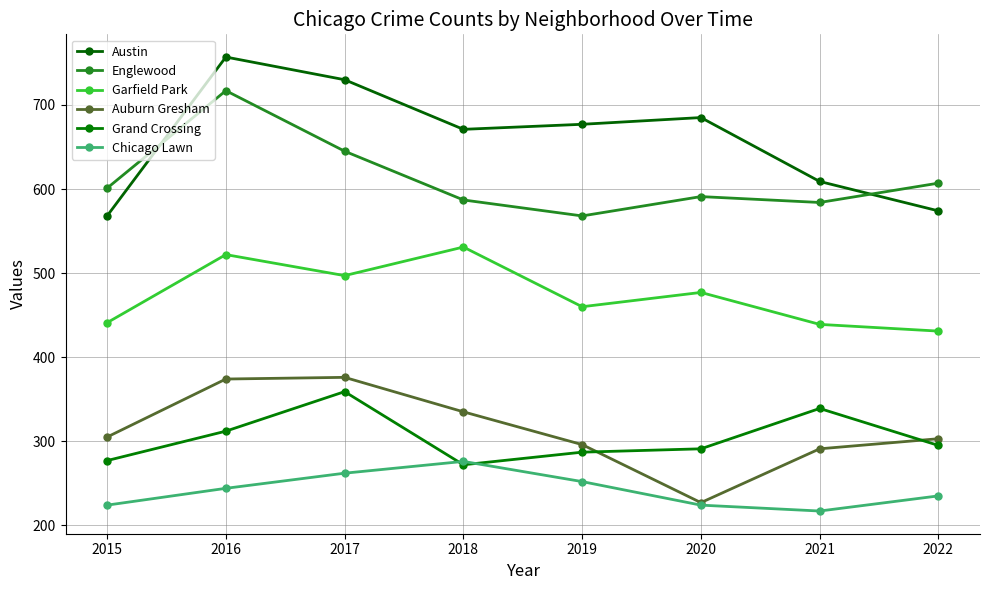

How many interior local peaks does the Auburn Gresham series have?

1